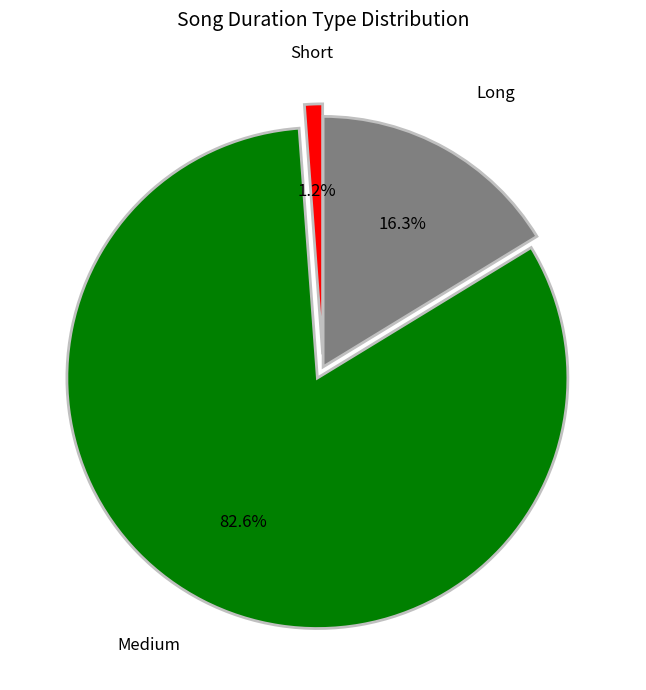

Is there any slice that represents more than half of the pie?

Yes